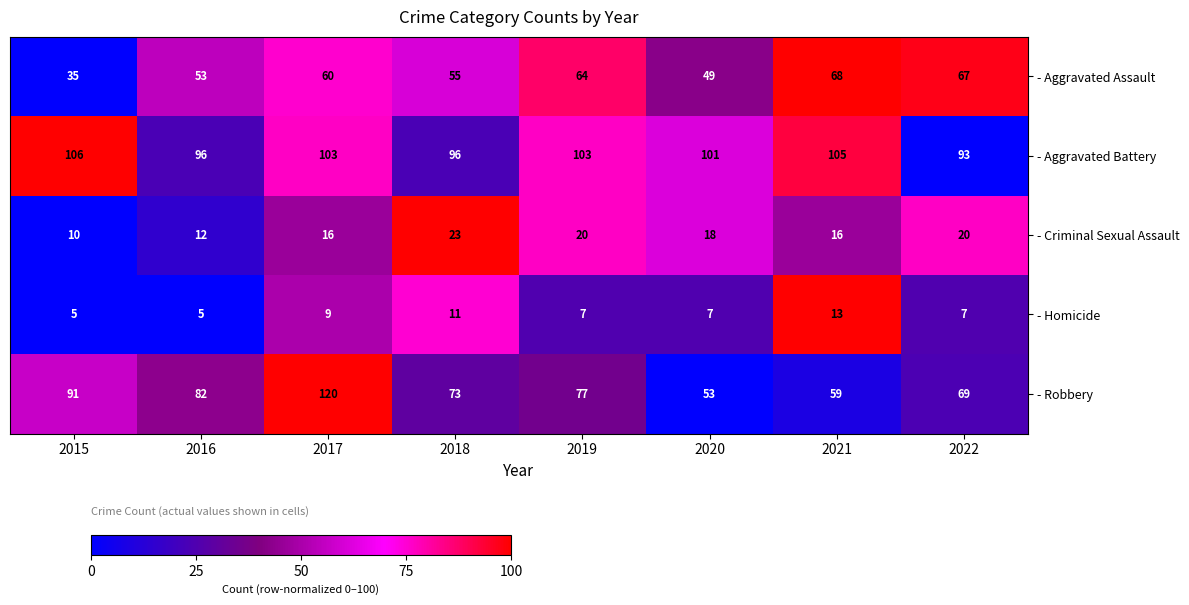

Where does the - Aggravated Battery series first go above 103?

2015